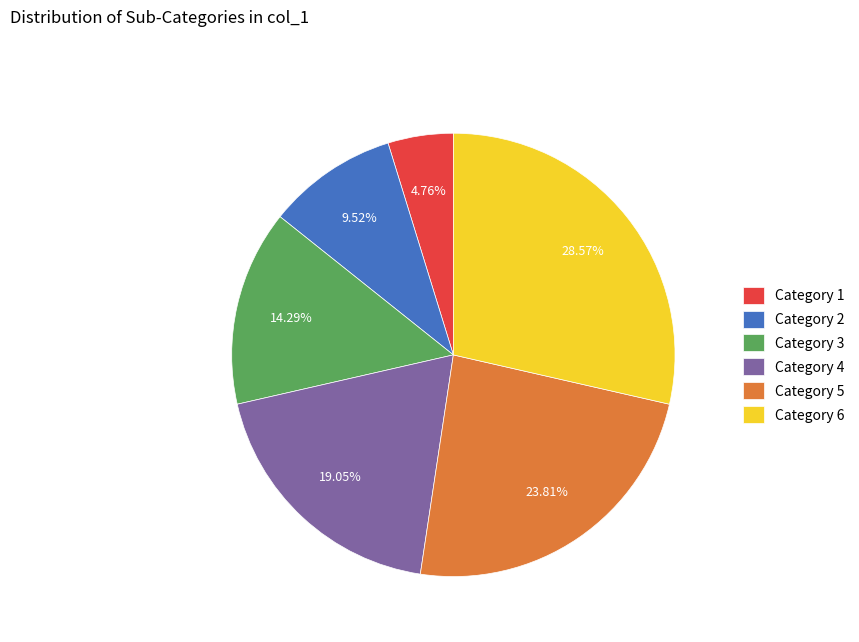

To the nearest percent, what is the average slice percentage?

17%